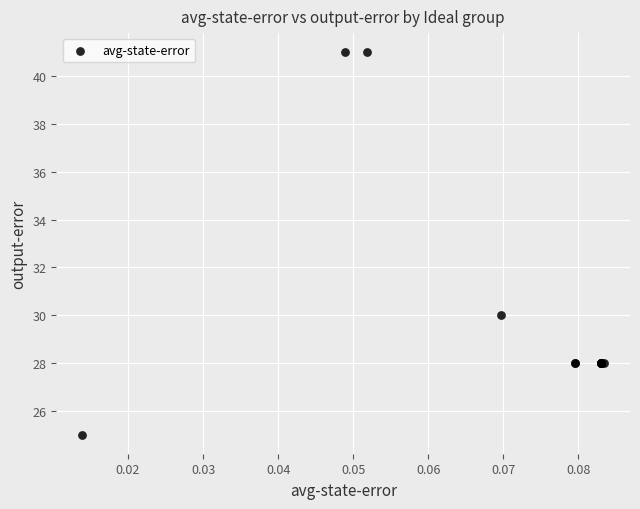

What Y value in the scatter plot is closest to 33?

30